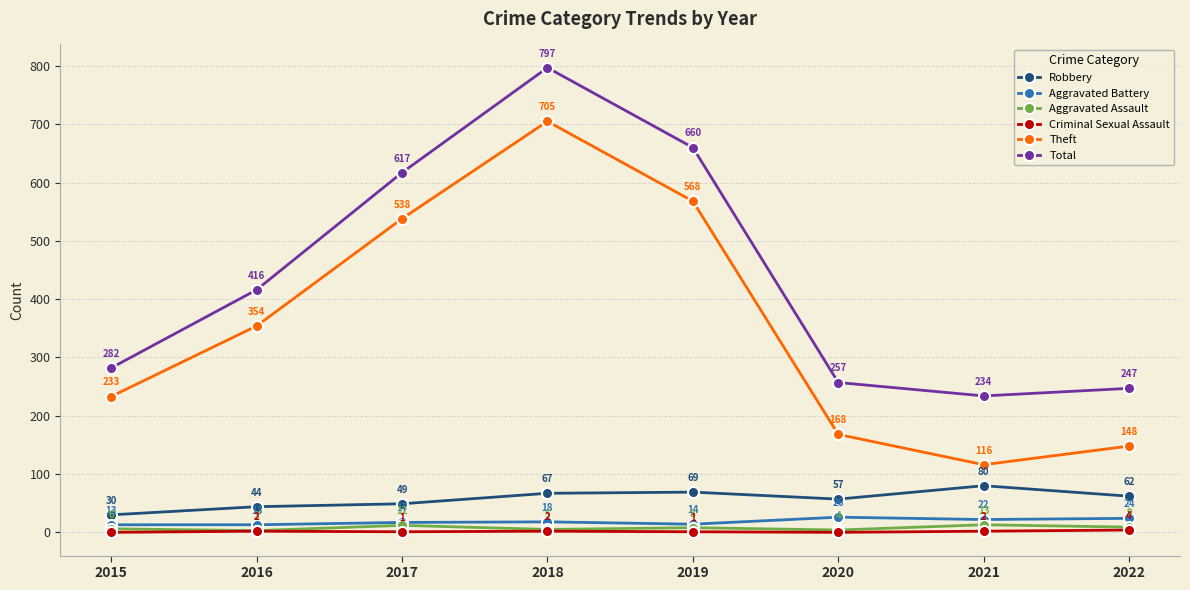

Reading right to left, extract all data points from this chart.

Robbery: 2022=62	2021=80	2020=57	2019=69	2018=67	2017=49	2016=44	2015=30
Aggravated Battery: 2022=24	2021=22	2020=26	2019=14	2018=18	2017=17	2016=13	2015=13
Aggravated Assault: 2022=9	2021=13	2020=4	2019=8	2018=5	2017=12	2016=3	2015=6
Criminal Sexual Assault: 2022=4	2021=2	2020=0	2019=1	2018=2	2017=1	2016=2	2015=0
Theft: 2022=148	2021=116	2020=168	2019=568	2018=705	2017=538	2016=354	2015=233
Total: 2022=247	2021=234	2020=257	2019=660	2018=797	2017=617	2016=416	2015=282